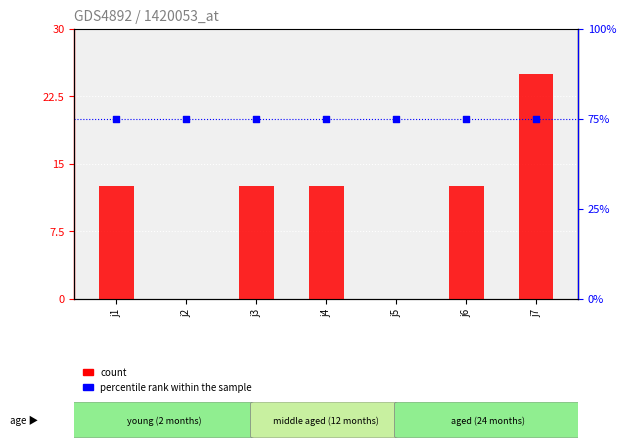

At which category is the sum across all series the highest?

j7